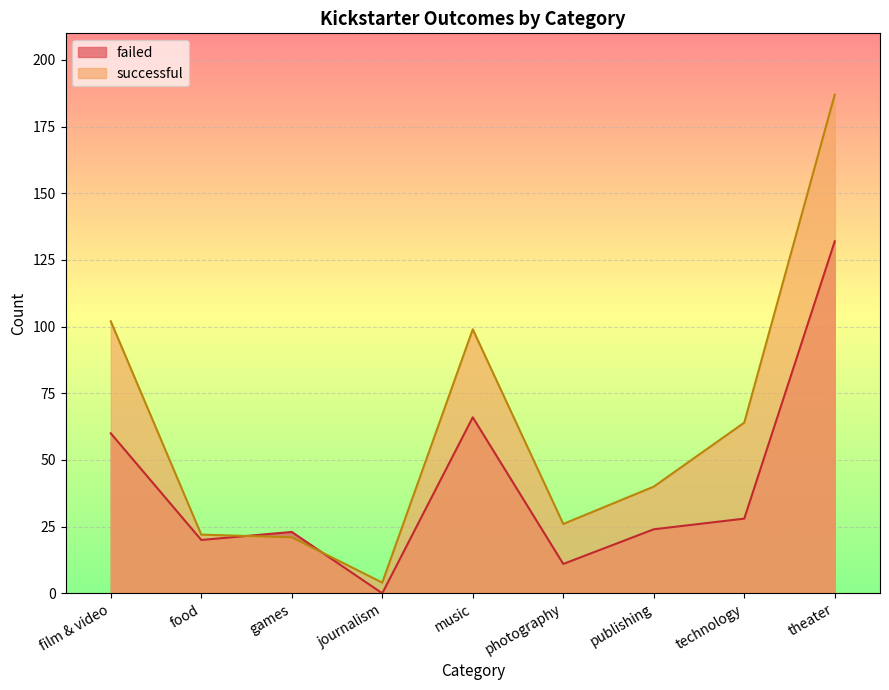

How many lines are shown in the chart?

2